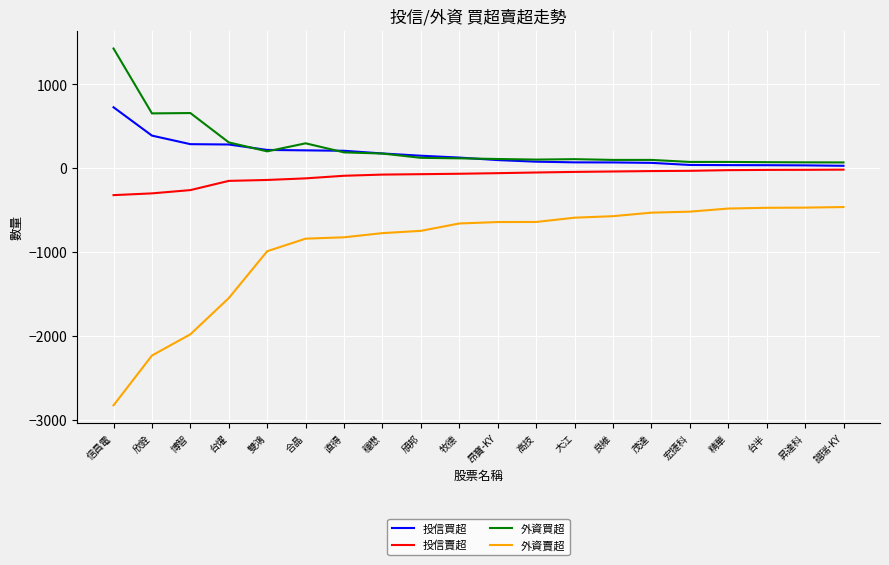

What is the difference between the second highest and second lowest values in the 投信買超 series?

355